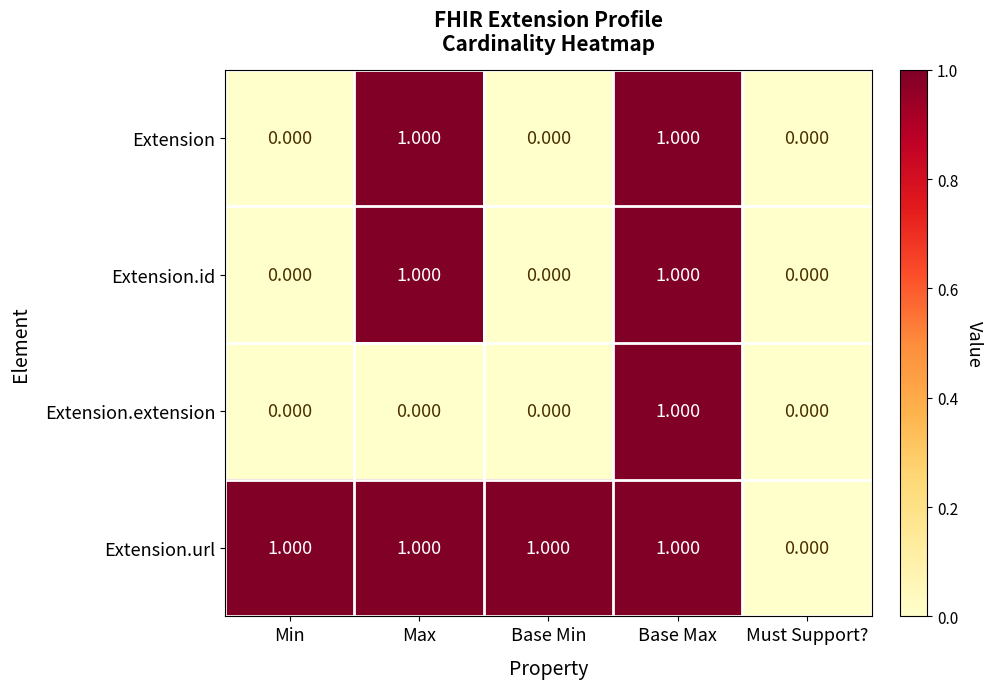

Which series has the largest total across all categories?

Extension.url